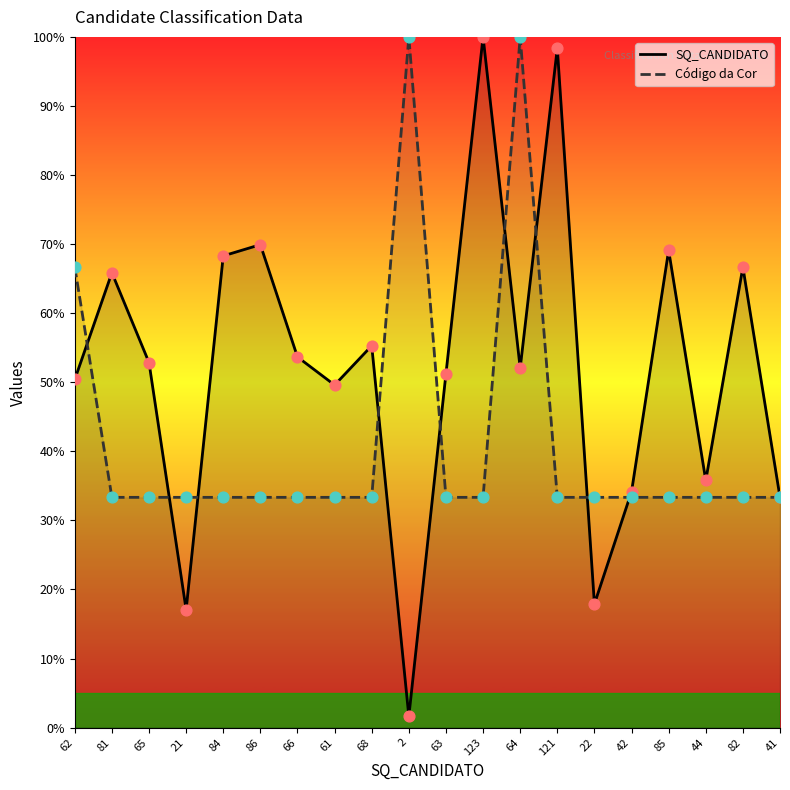

What is the total value across all series at 123?

133.3